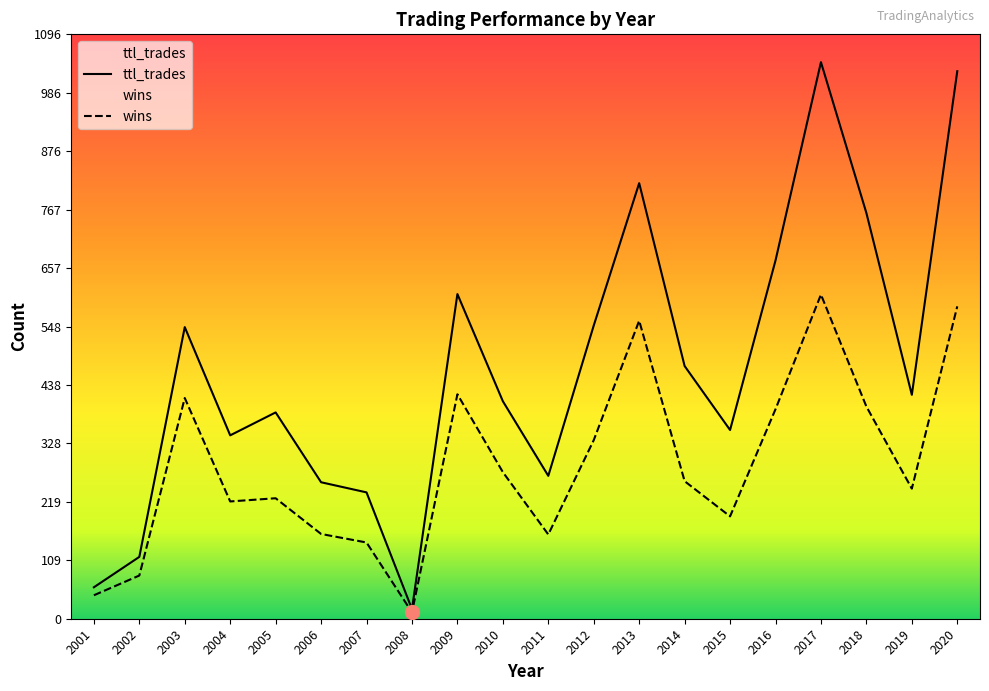

How many values in the ttl_trades series exceed 420?

9